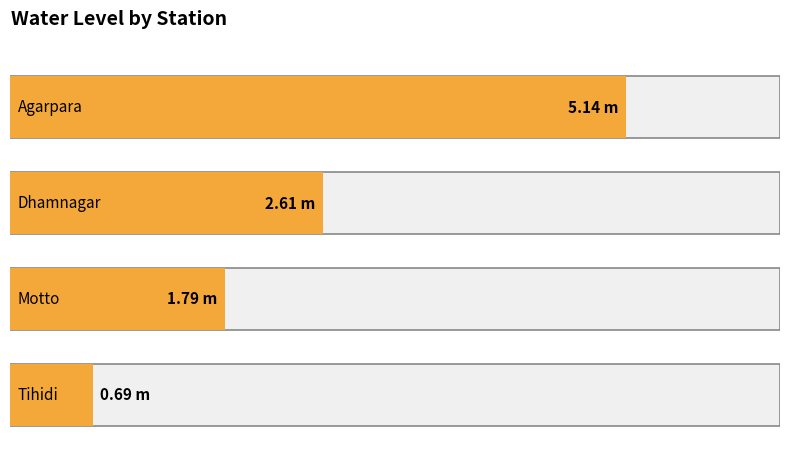

What is the label of the 3rd bar from the right?

Dhamnagar